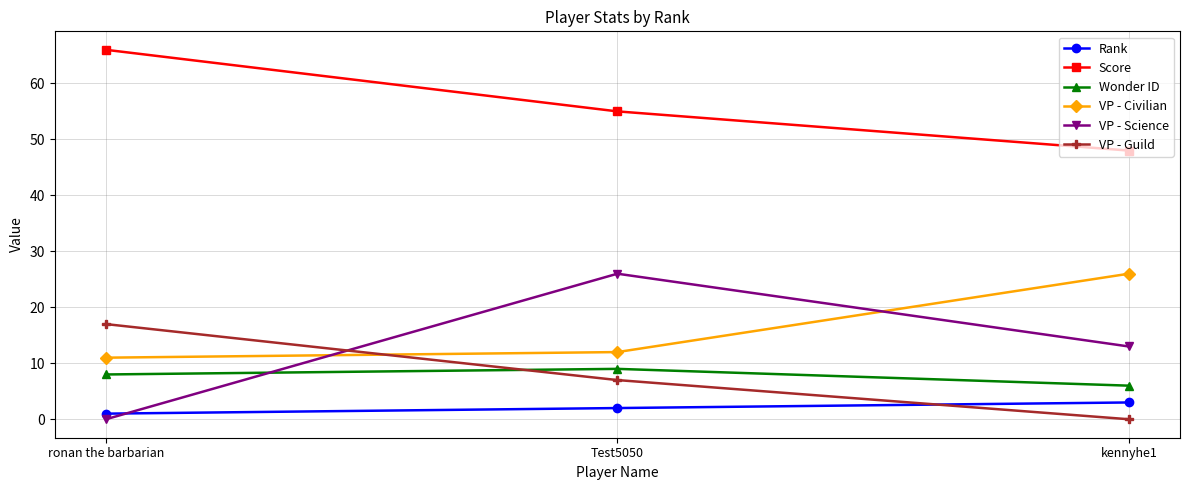

True or false: Rank has a value of 3 at kennyhe1.

True